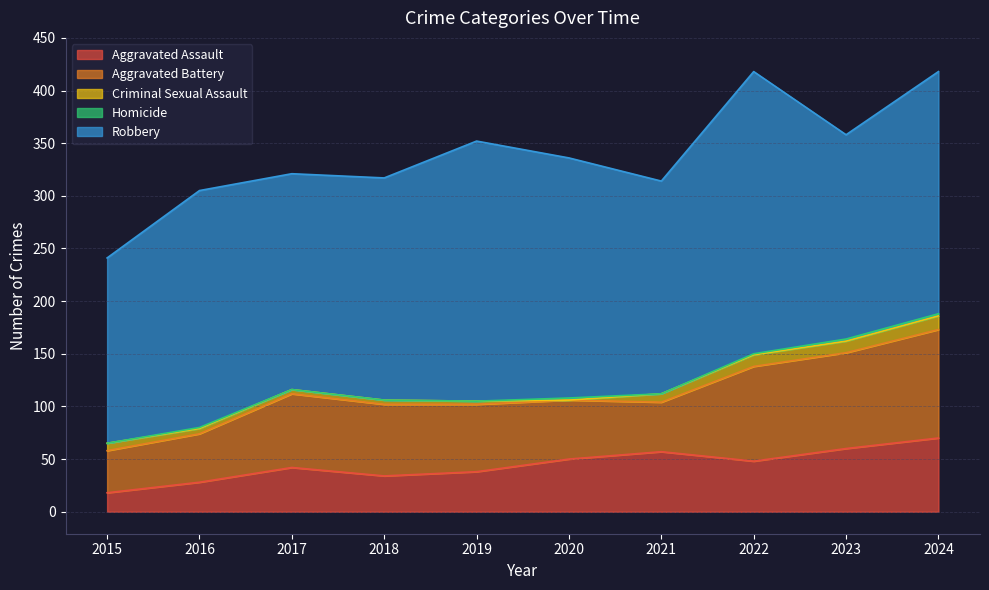

List the series in order of their peak value, highest first.

Robbery, Aggravated Battery, Aggravated Assault, Criminal Sexual Assault, Homicide